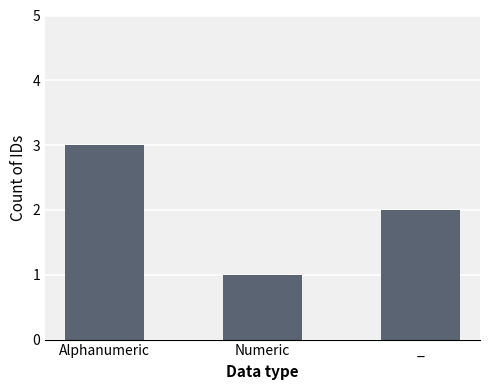

What is the sum of all values?

6